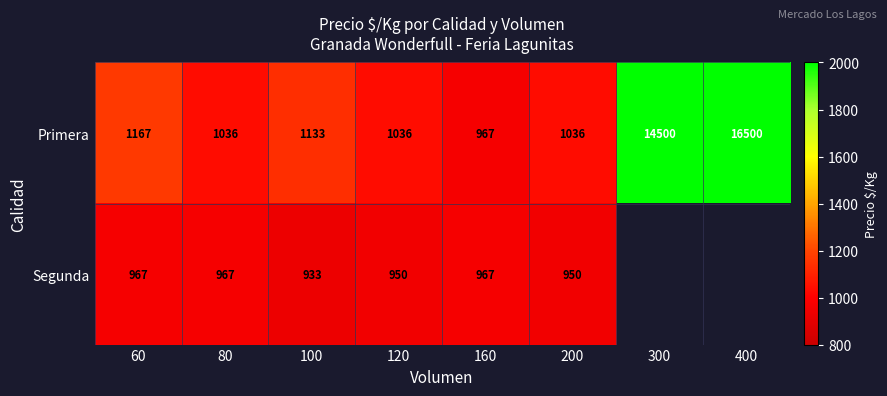

True or false: Primera has a value of 1421 at 160.

False